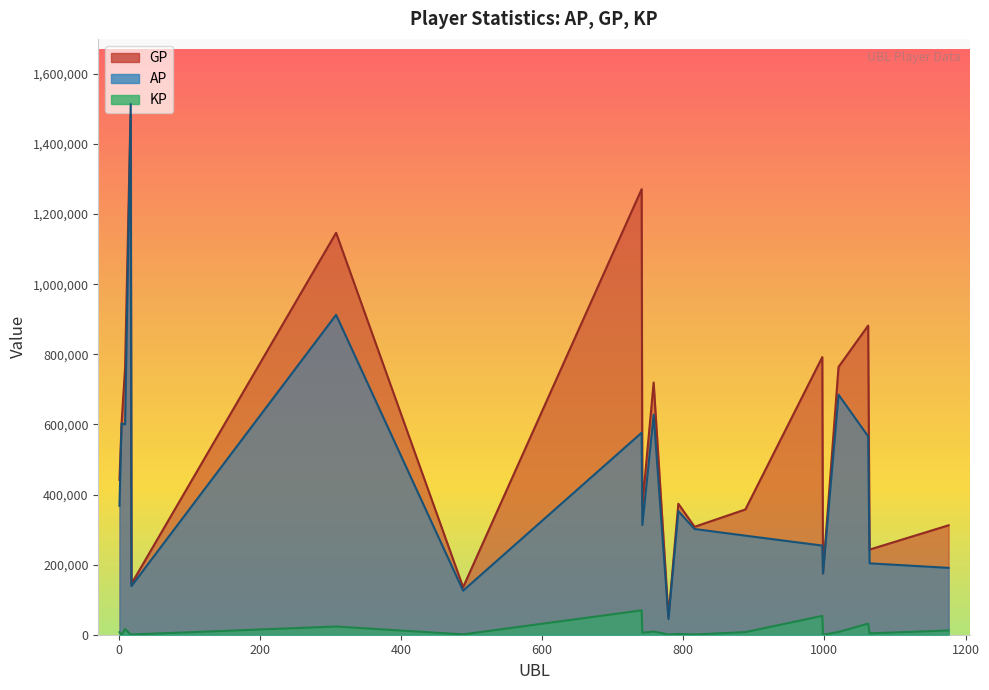

How many values in the KP series exceed 7390?

10